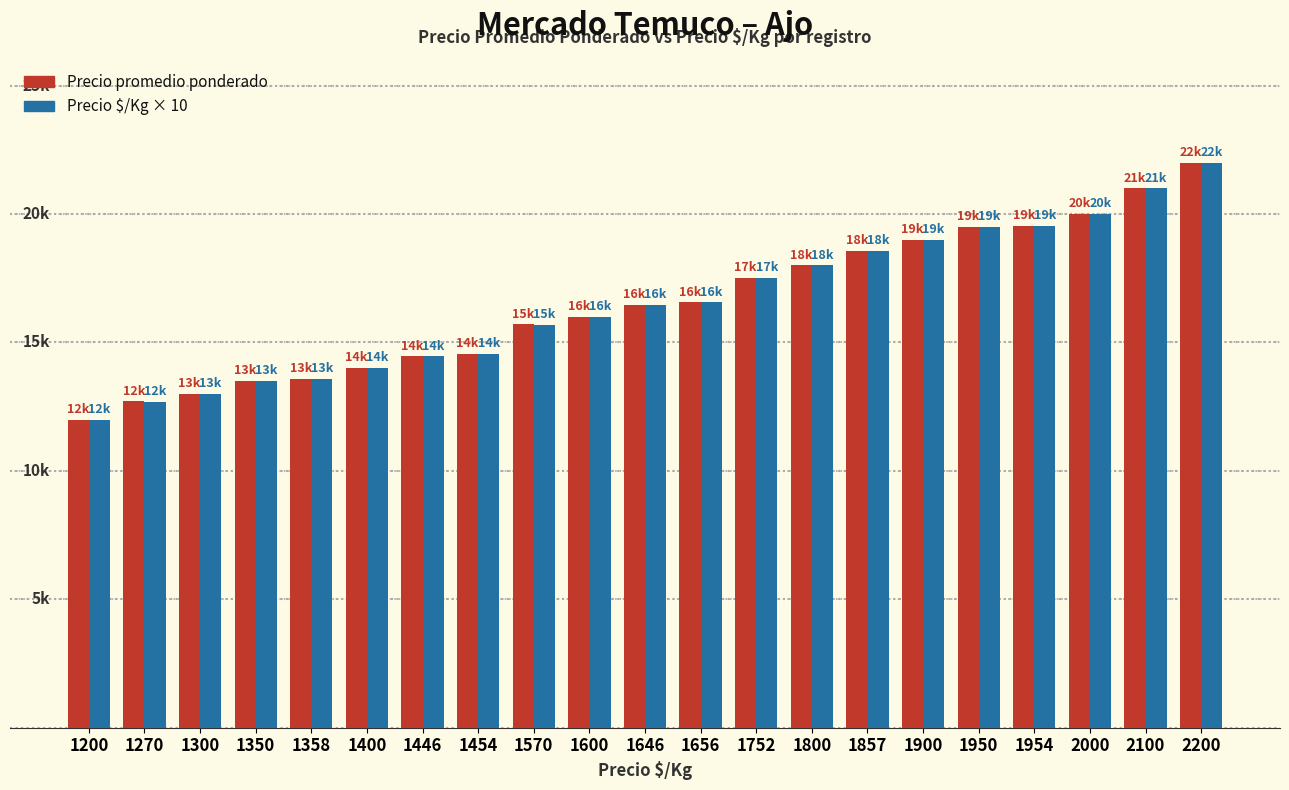

The Precio promedio ponderado series shows 14455 at 1446. True or false?

True